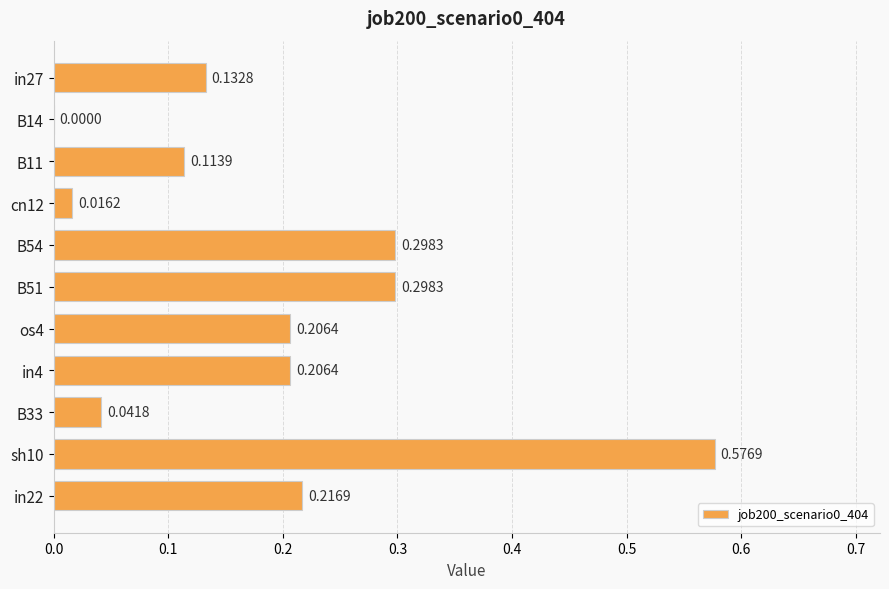

What is the change in value from cn12 to B54?

+0.3